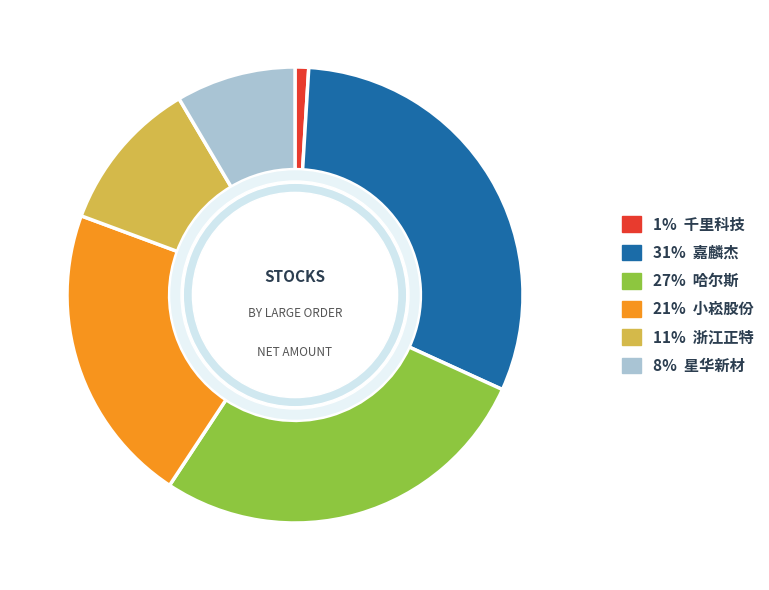

Is the sum of 星华新材 and 小崧股份 greater than half?

No